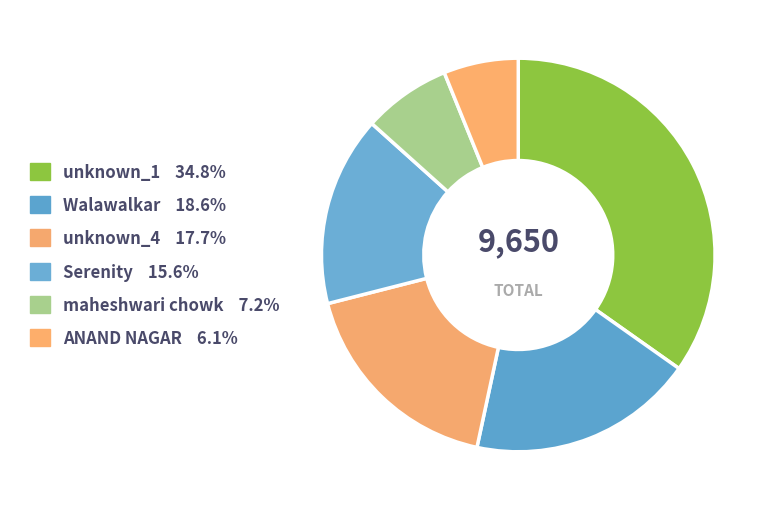

Is there a majority slice in this chart?

No